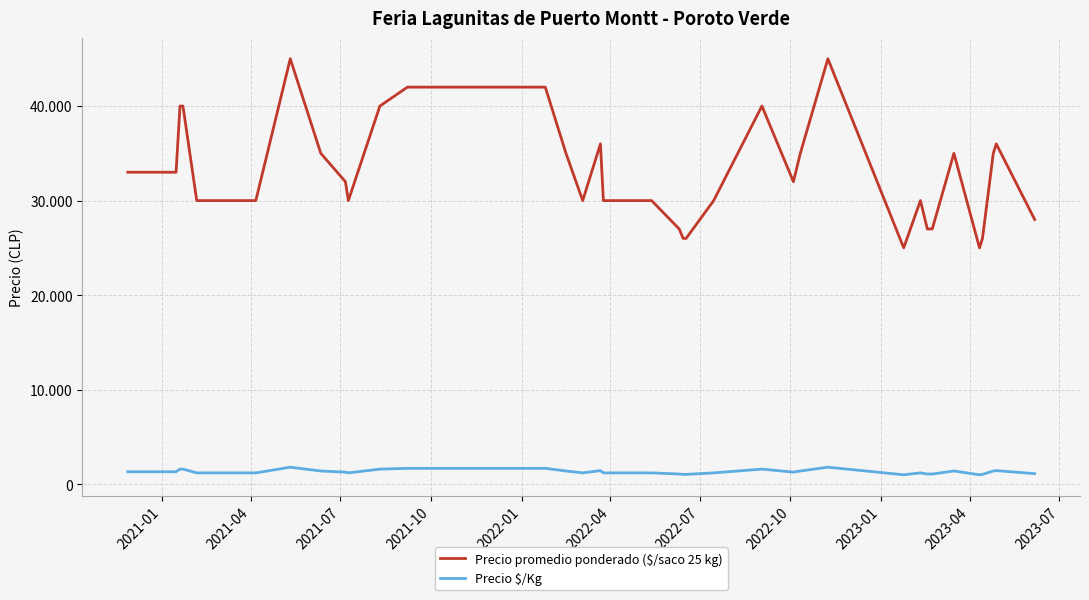

How many interior local valleys does the Precio promedio ponderado ($/saco 25 kg) series have?

5